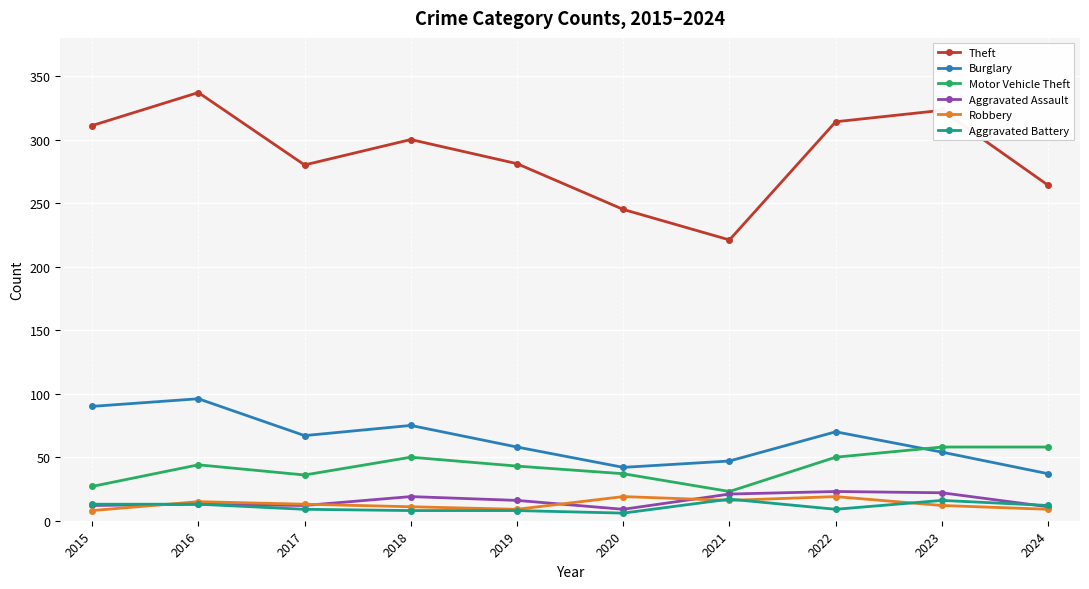

True or false: Motor Vehicle Theft has a value of 50 at 2022.

True